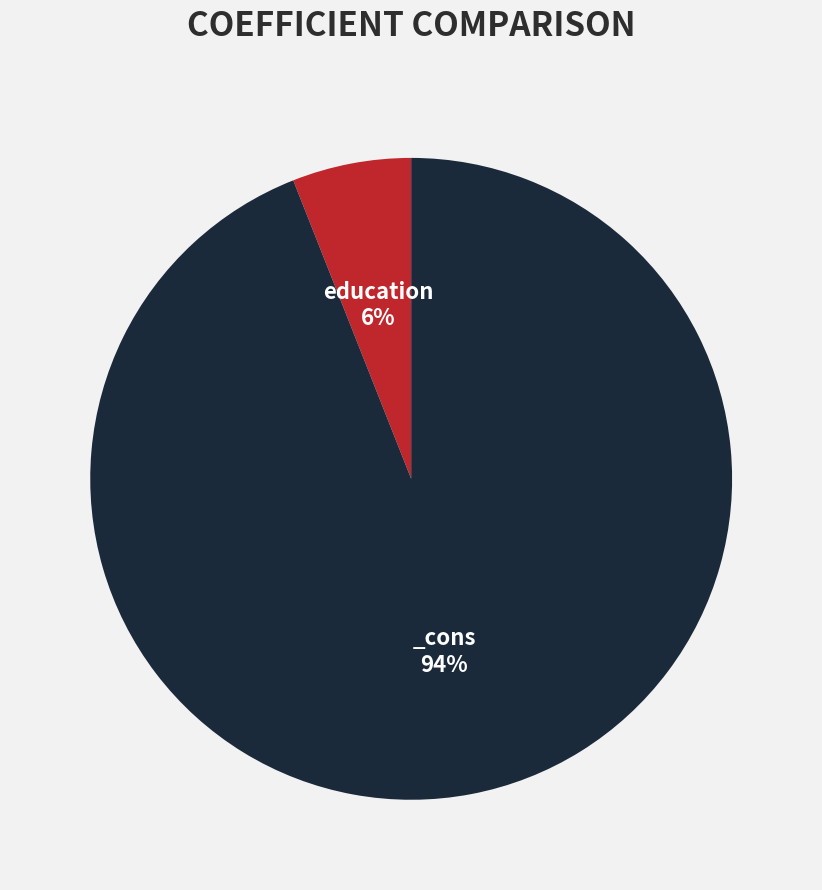

How many slices are in this pie chart?

2